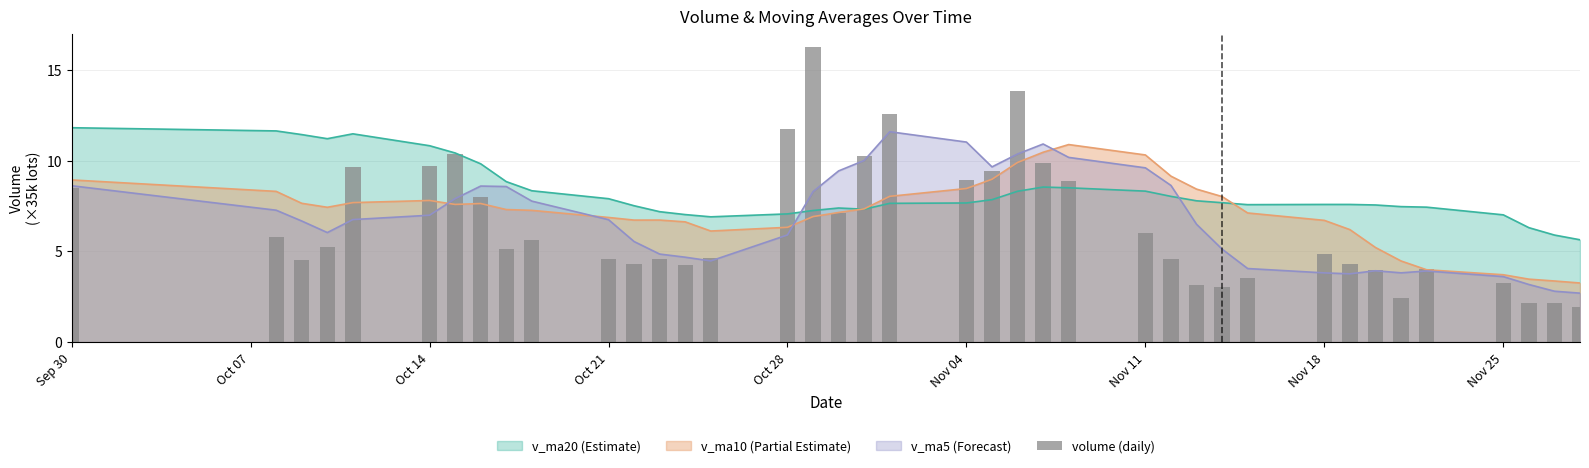

Is it true that v_ma5 (Forecast) equals 3.8 at Nov 18?

True